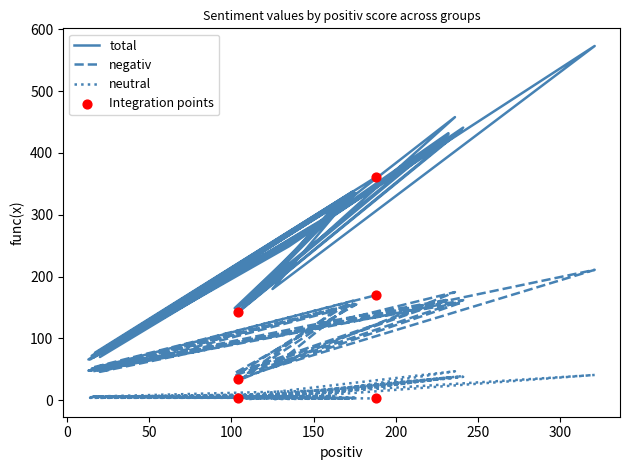

What are all the series names shown in the legend?

total, negativ, neutral